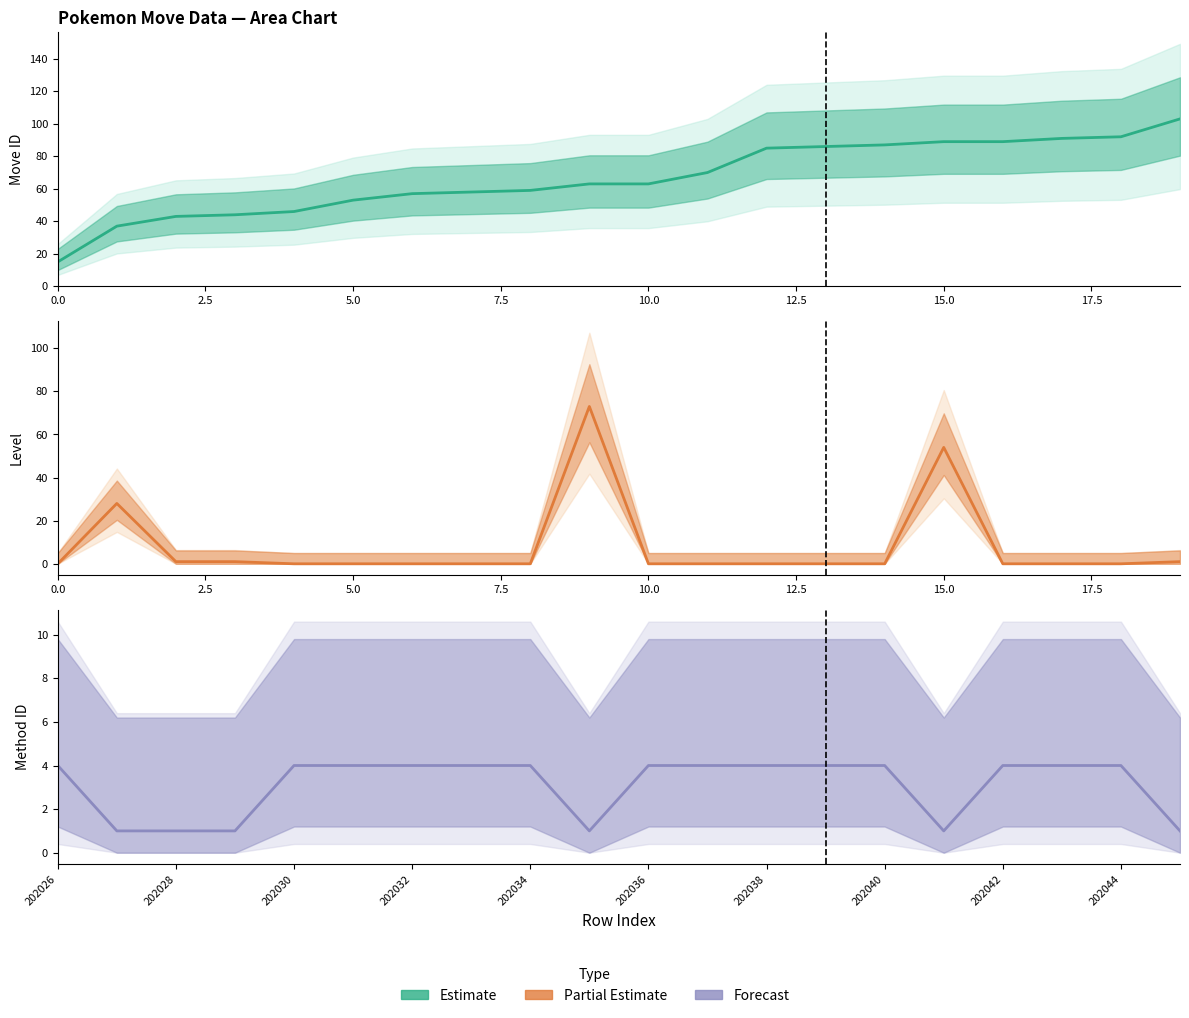

Which series changed the most between 10 and 13?

Move ID